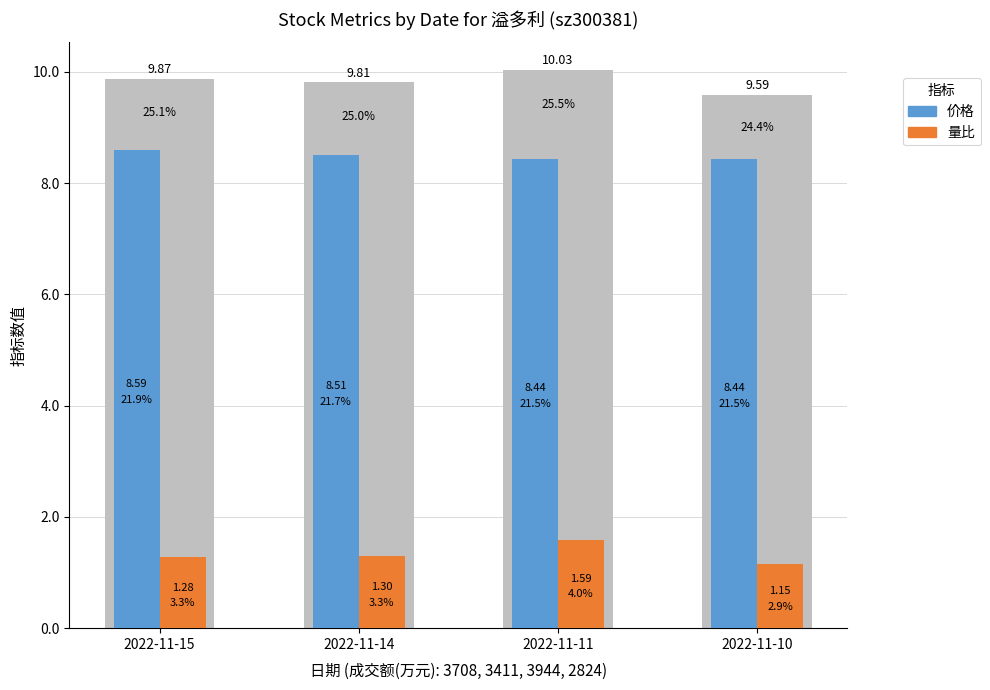

What is the difference between the 价格 values at 2022-11-15 and 2022-11-10?

0.2